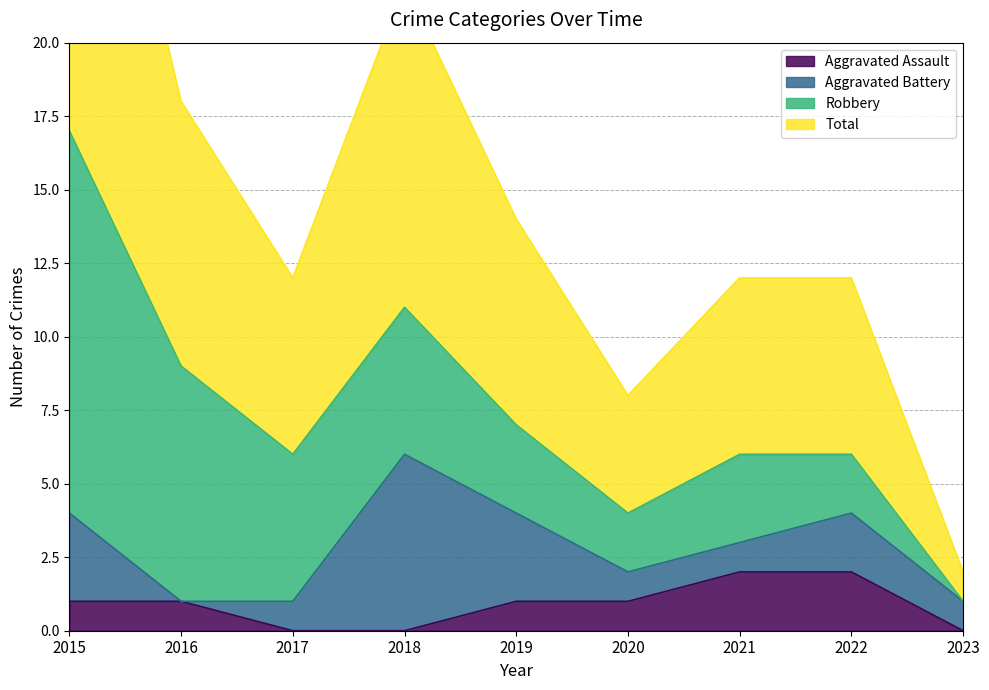

What is the difference between the highest and lowest values at 2015?

16